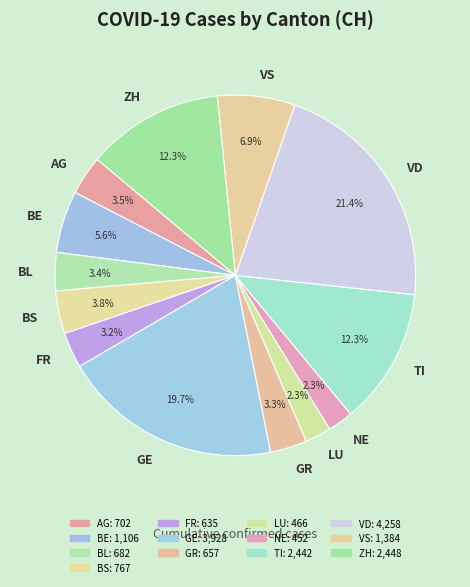

To the nearest percent, what is the average slice percentage?

8%